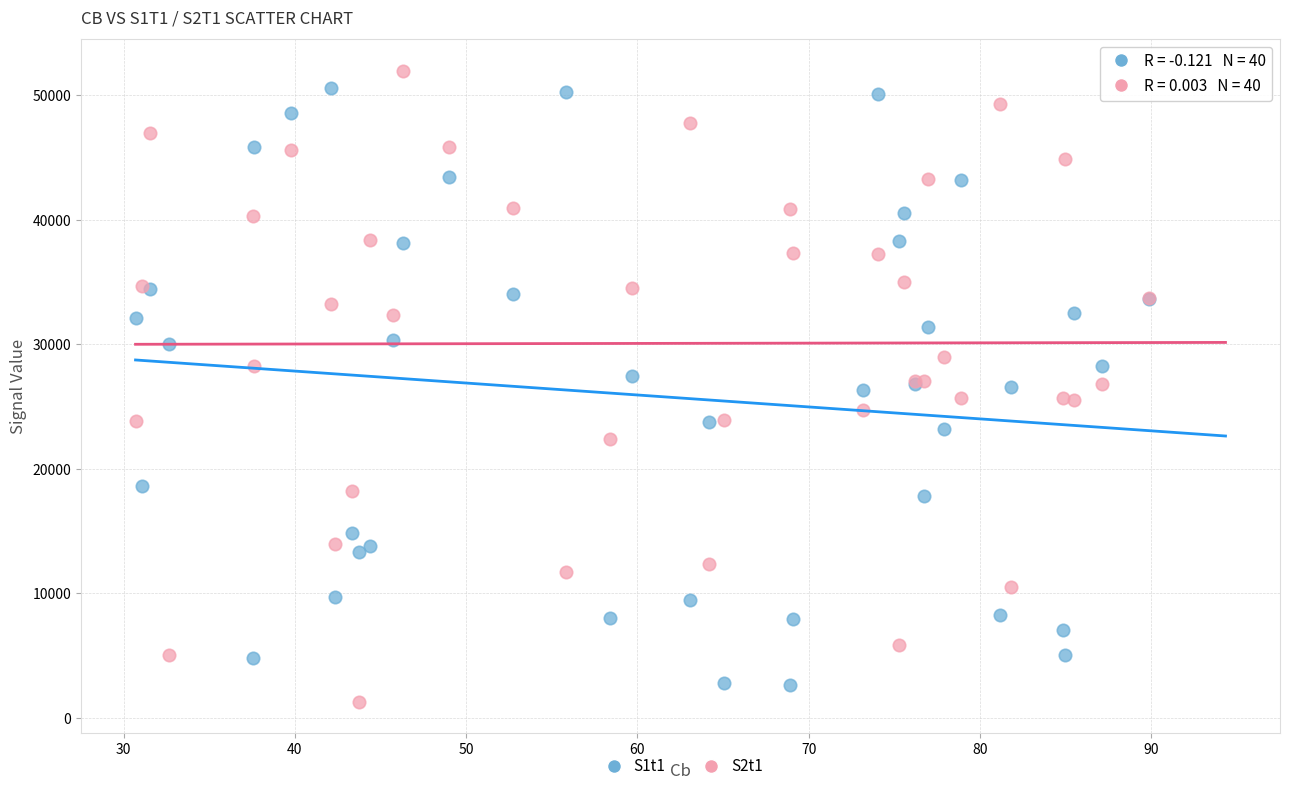

What are all the series names shown in the legend?

S1t1, S2t1